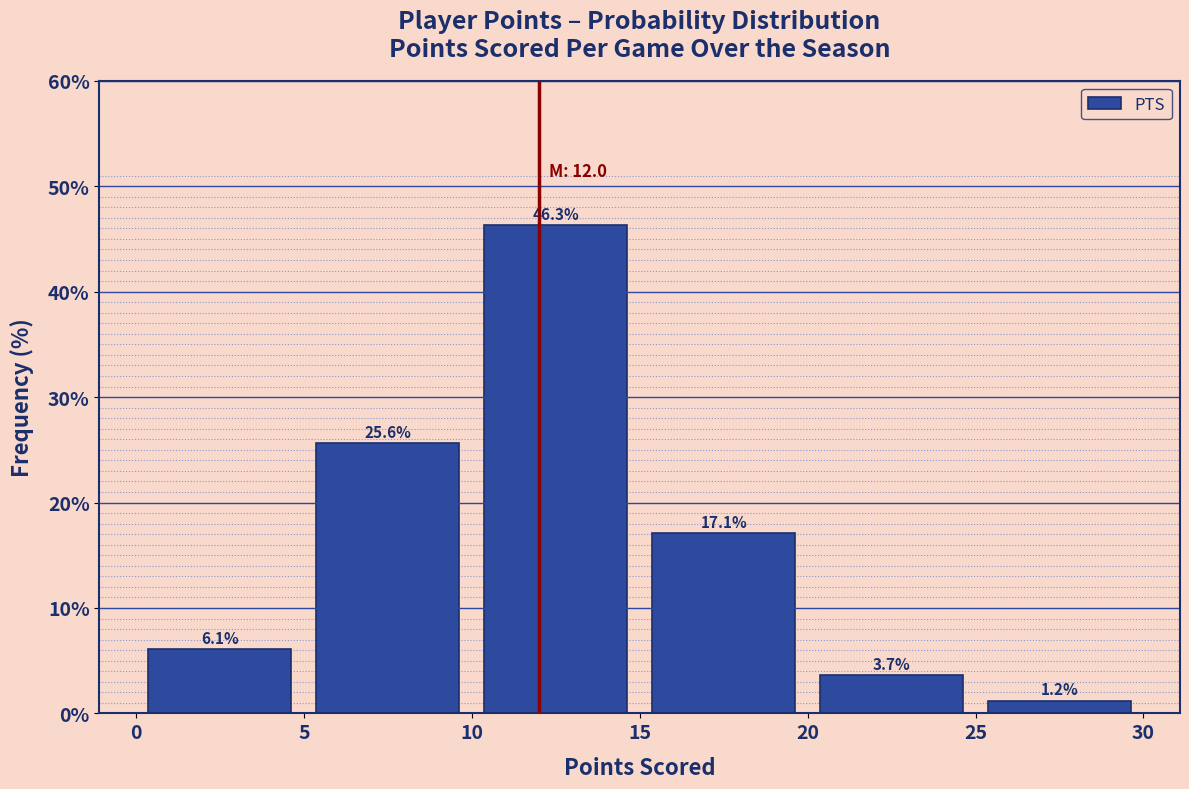

Over which range of the x-axis is the bar tallest?

10 to 15